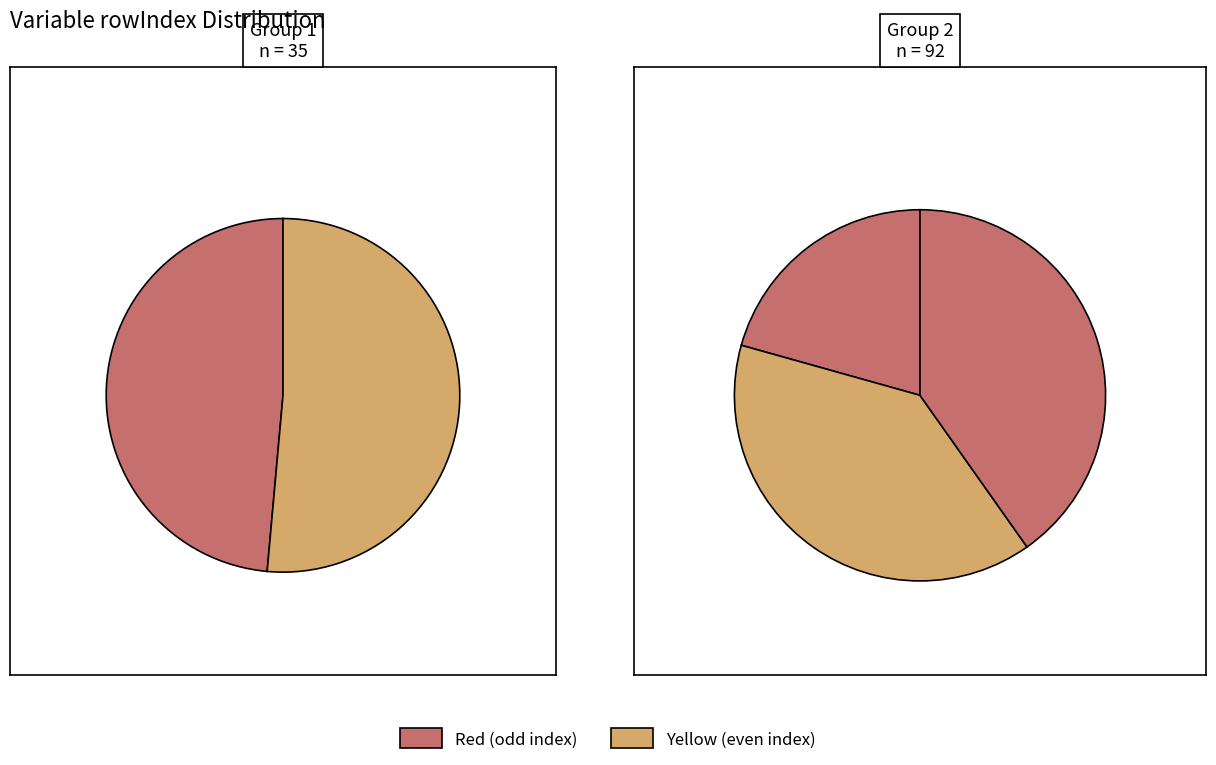

How many slices are in this pie chart?

5